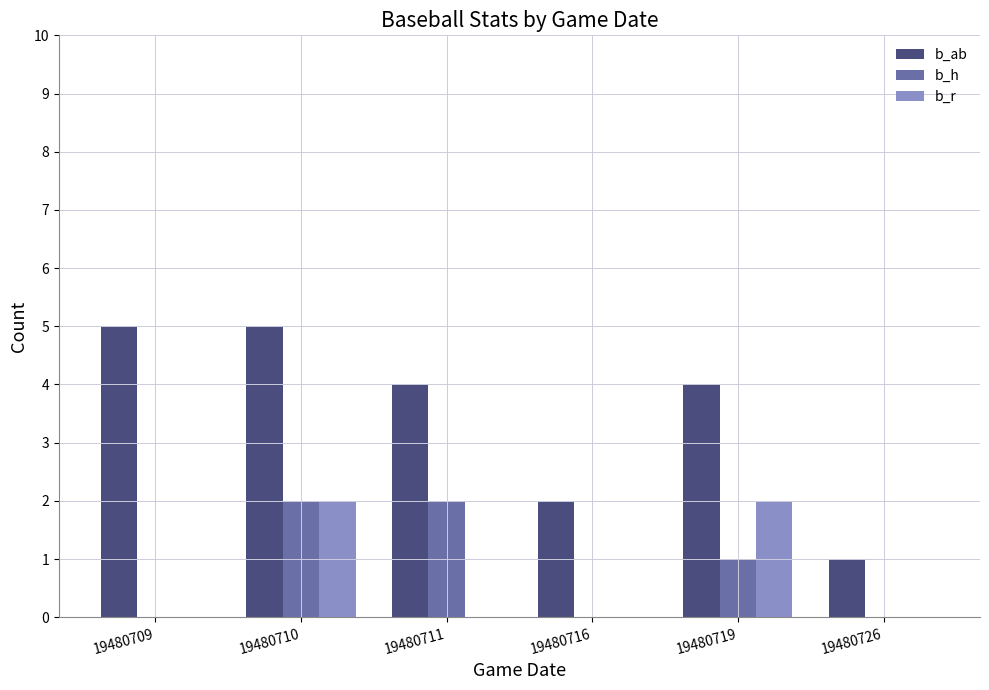

Is it true that b_h equals 1 at 19480709?

False